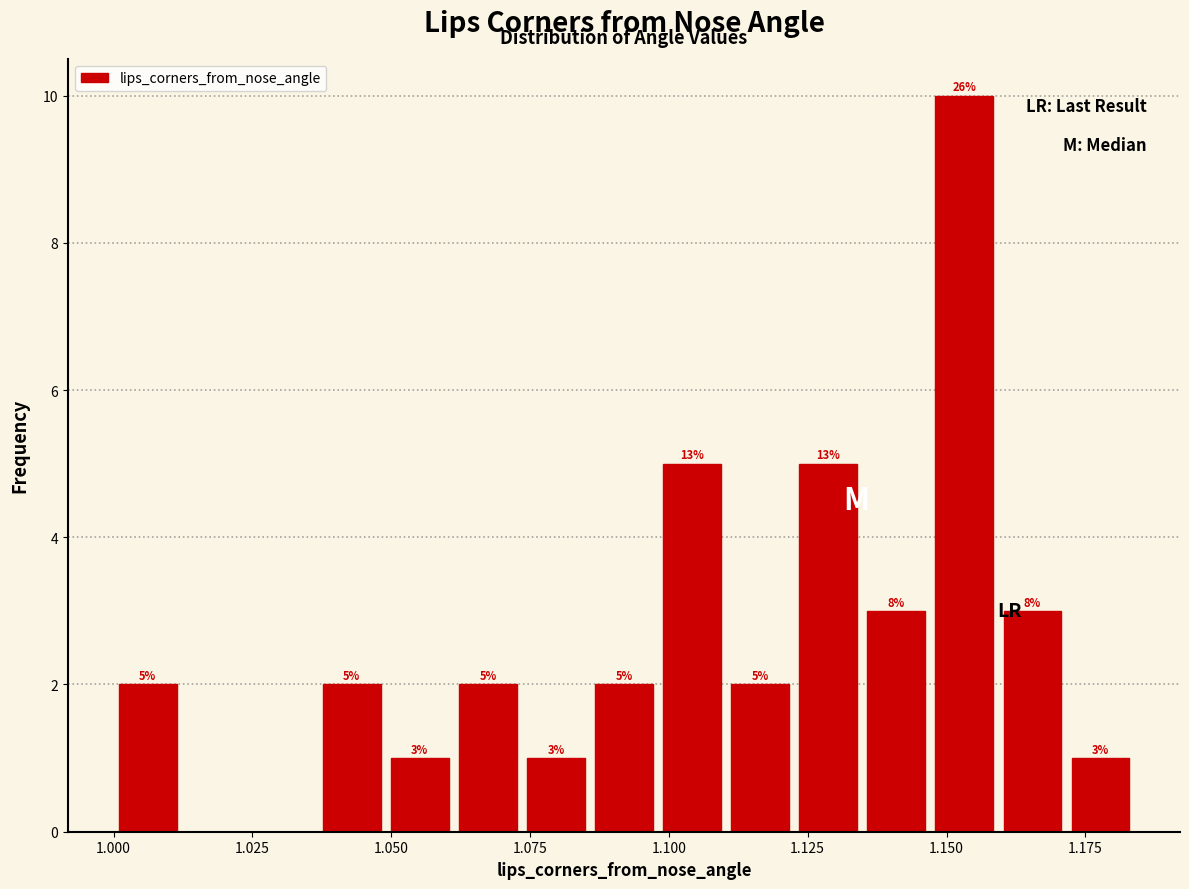

Read against the x-axis, roughly where is the centre of the tallest bar?

1.155